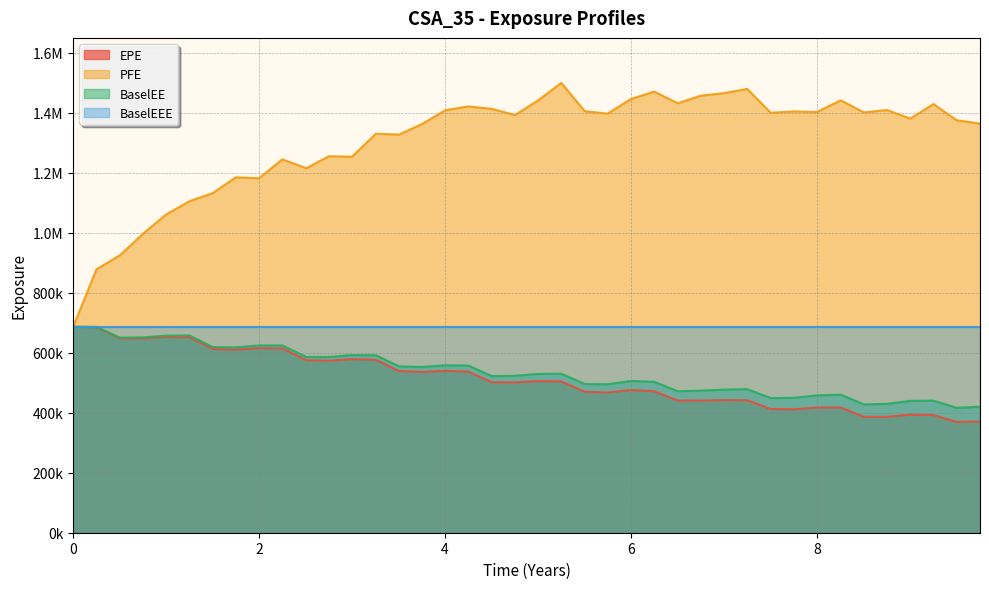

What are all the series names shown in the legend?

EPE, PFE, BaselEE, BaselEEE